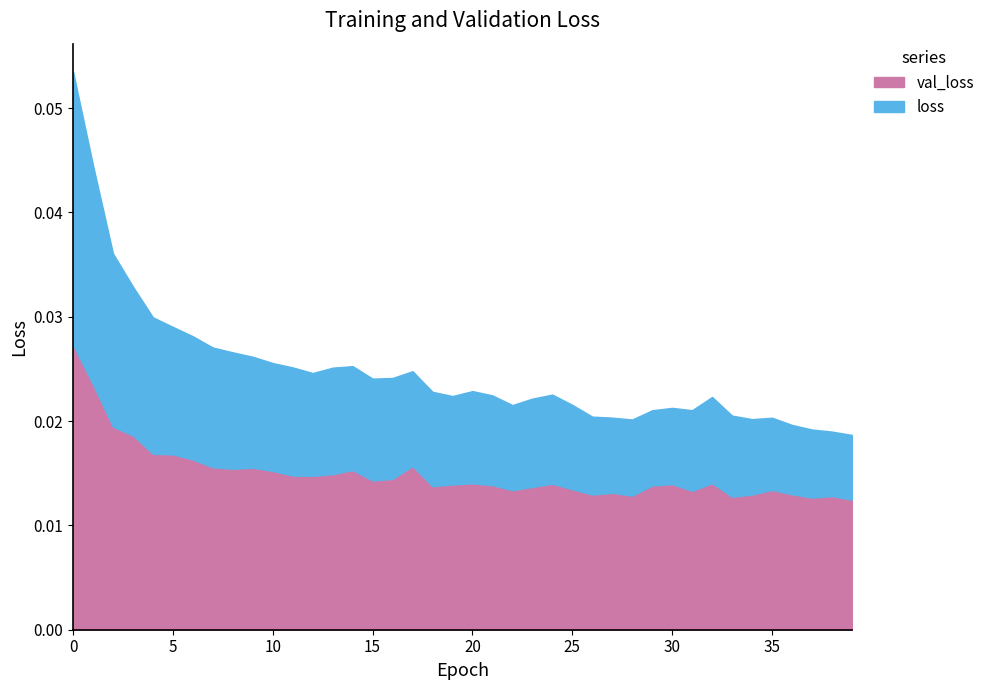

Which series has the largest total across all categories?

val_loss